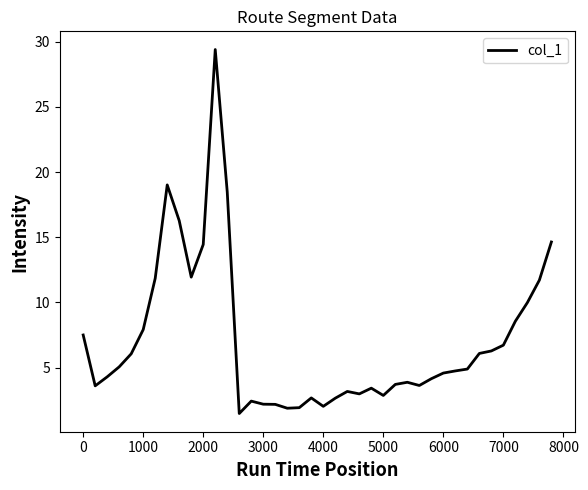

What is the greatest value displayed?

29.4